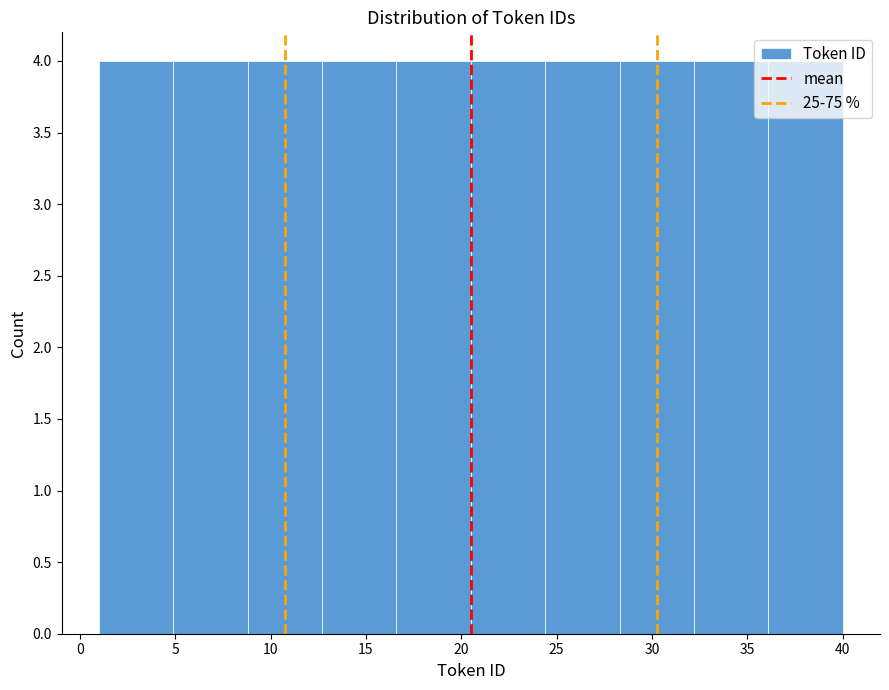

Reading left to right, transcribe this chart: for each bar, give the range it covers on the x-axis and its height. Neither the bar edges nor the heights are printed on the chart, so give them approximately, as read against the axes.

1.0 to 4.9: 4
4.9 to 8.8: 4
8.8 to 12.7: 4
12.7 to 16.6: 4
16.6 to 20.5: 4
20.5 to 24.4: 4
24.4 to 28.3: 4
28.3 to 32.2: 4
32.2 to 36.1: 4
36.1 to 40.0: 4